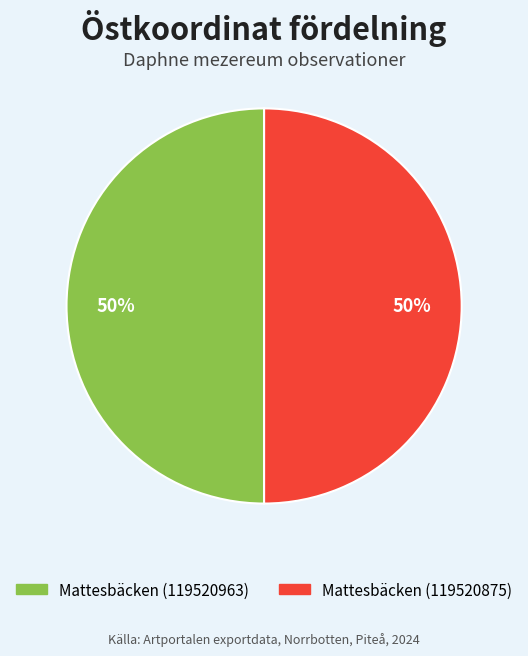

True or false: Mattesbäcken (119520963) accounts for 50% of the total.

True